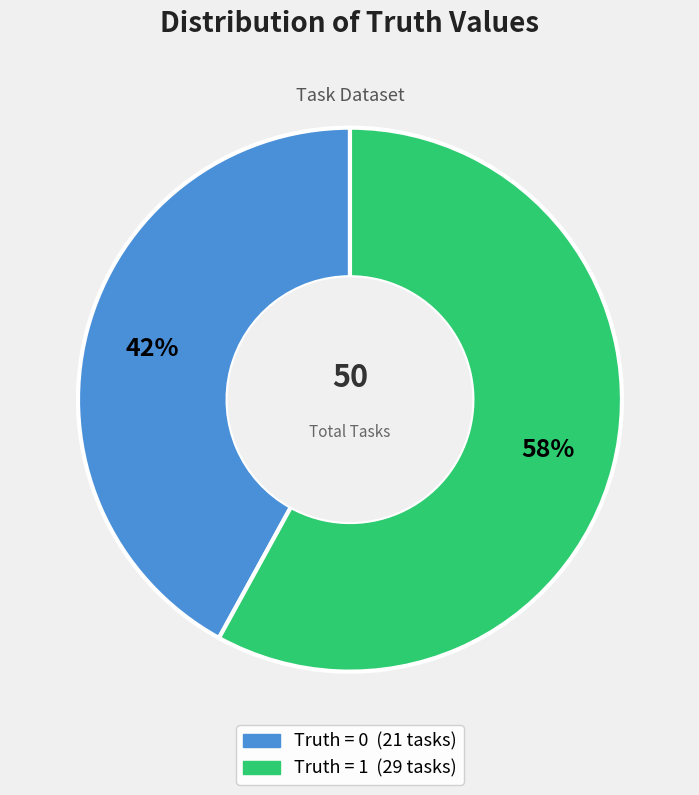

Is there any slice that represents more than half of the pie?

Yes